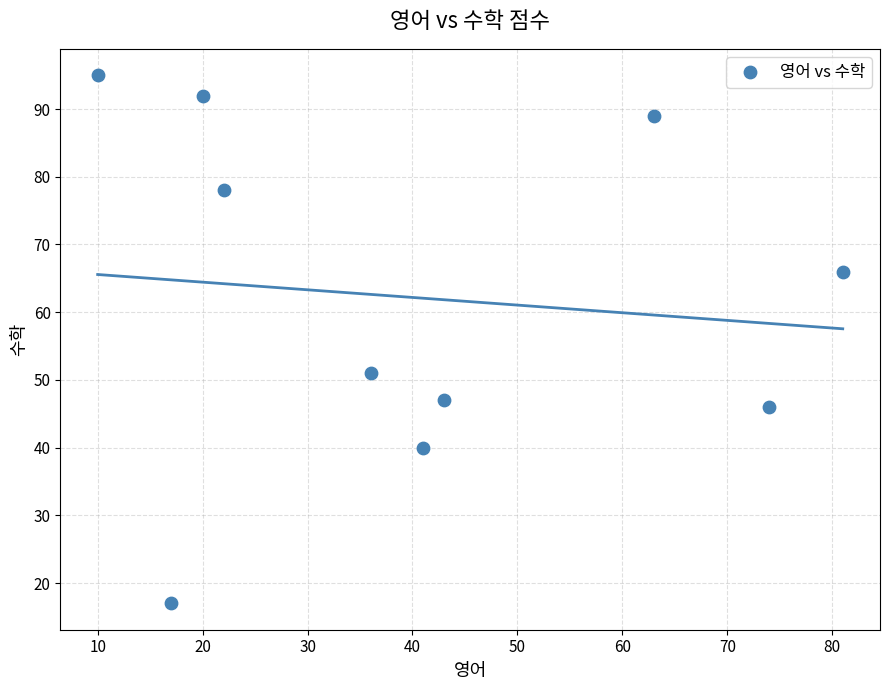

What Y value in the scatter plot is closest to 56?

51